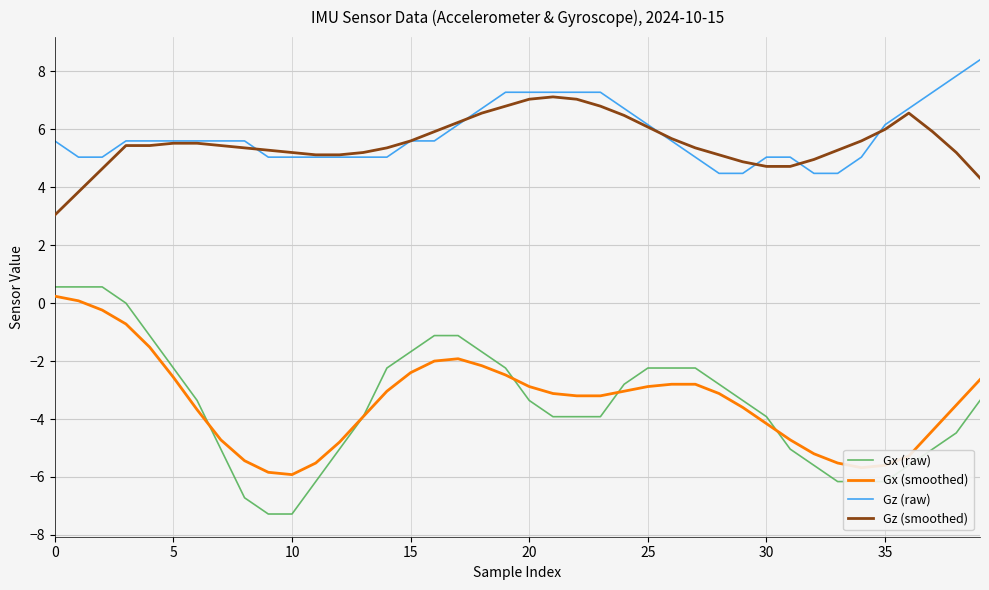

True or false: Gx (smoothed) and Gz (smoothed) cross at least once.

False